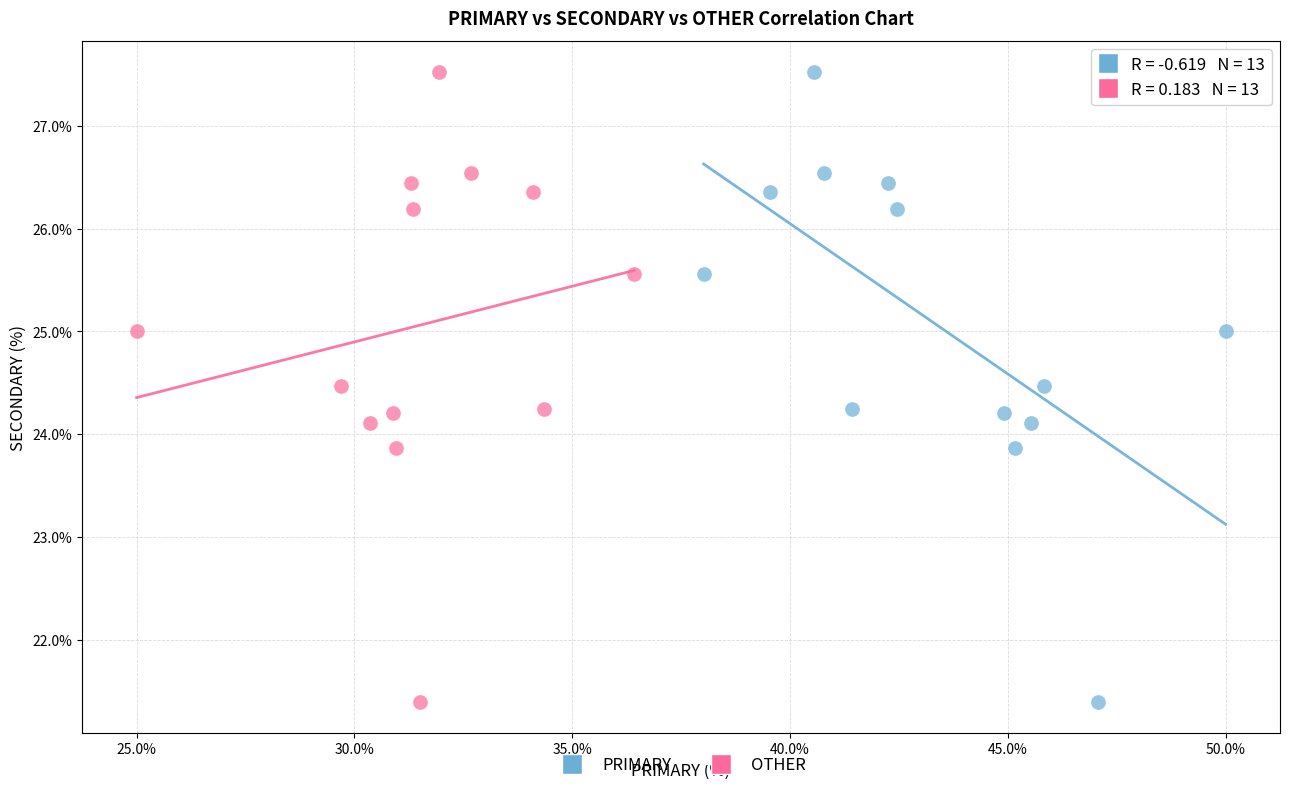

What are all the series names shown in the legend?

PRIMARY, OTHER